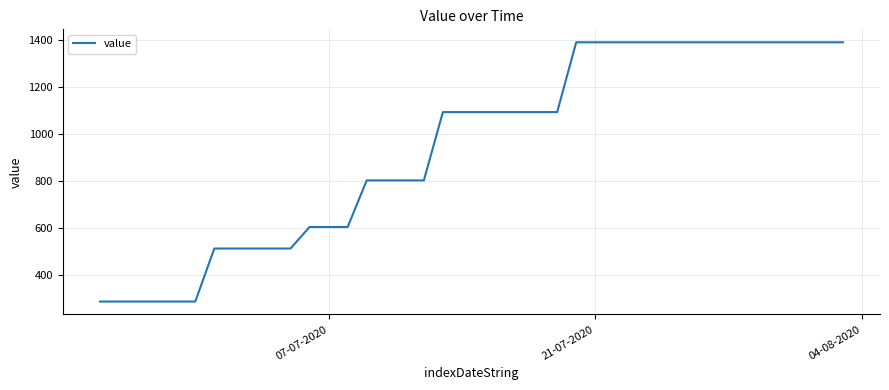

How many values are below 1094?

18